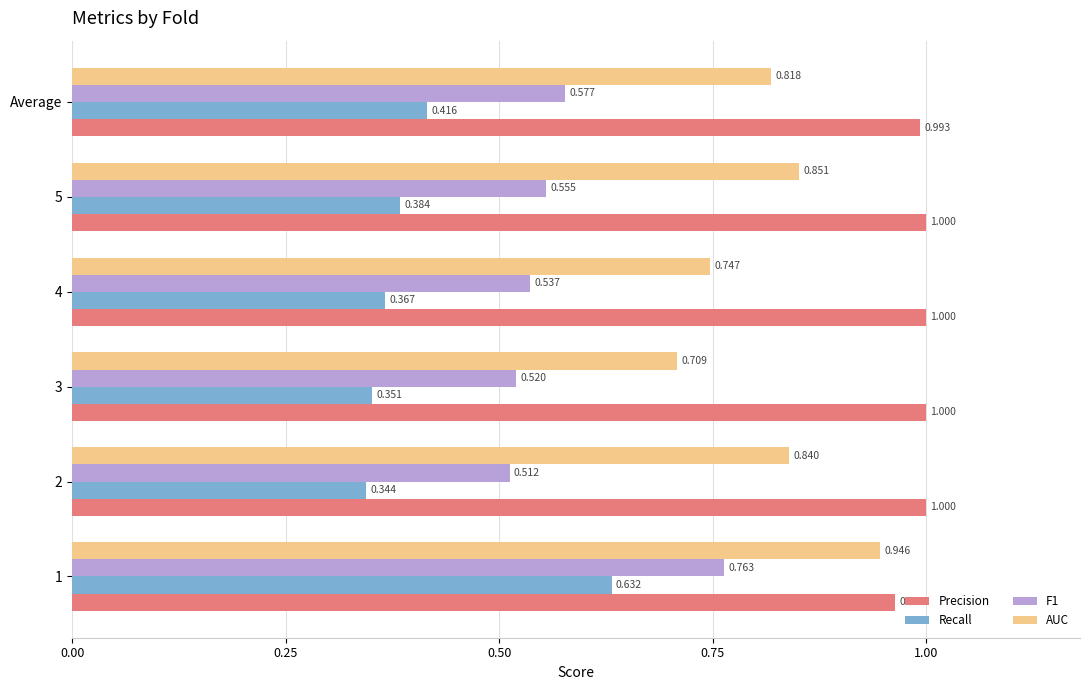

Which series has the largest range (max minus min)?

Recall